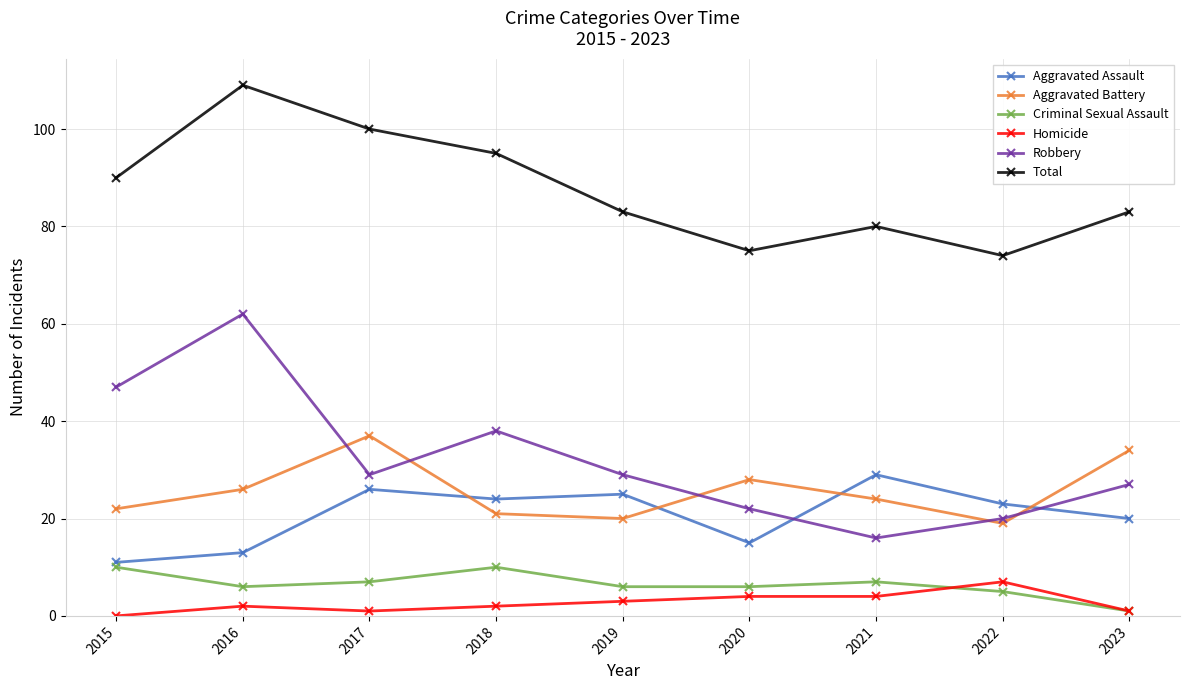

True or false: Total has more than 1 points higher than both neighbors.

True